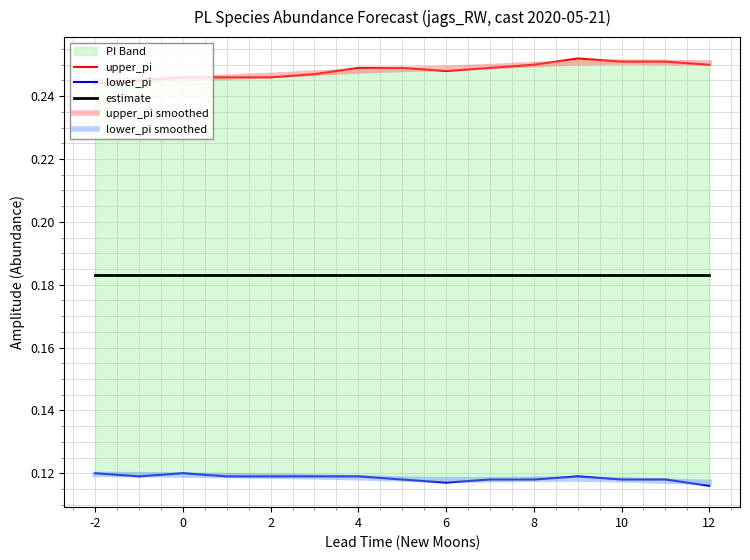

Is the value of upper_pi smoothed at 8 greater than the value of lower_pi smoothed at 6?

Yes